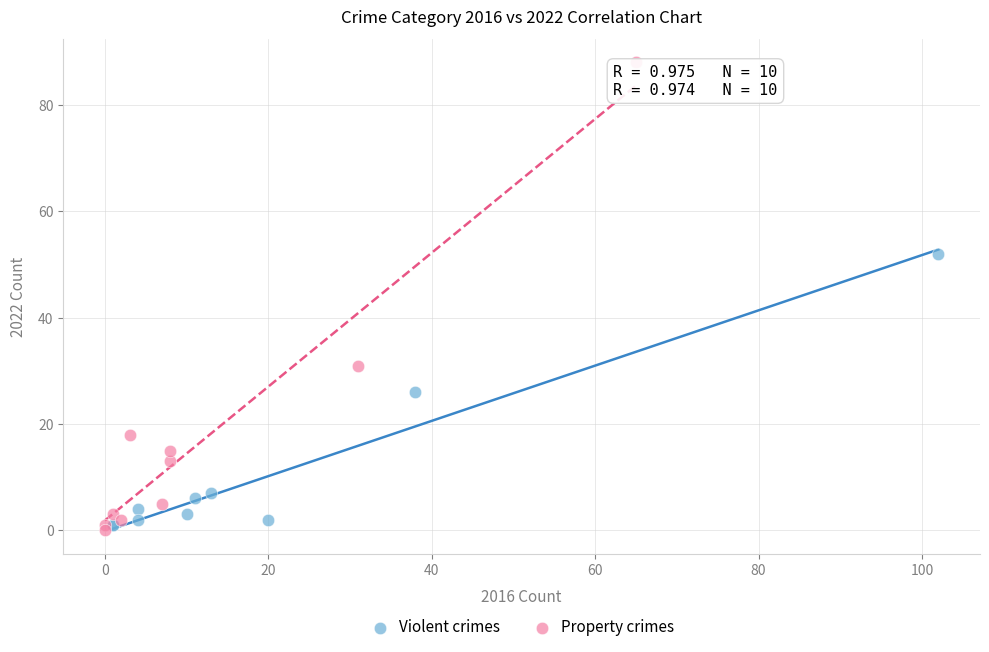

Which series contains the highest Y value?

Property crimes